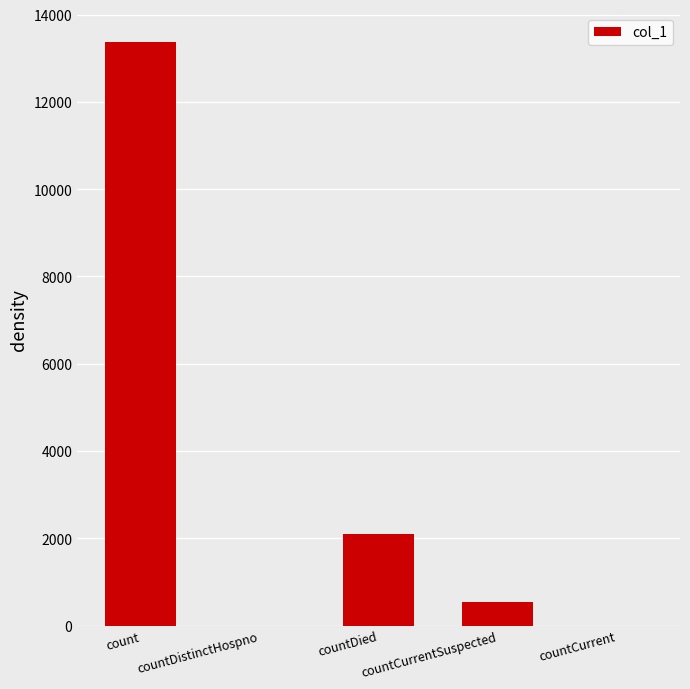

True or false: the data shows 7017 at count.

False